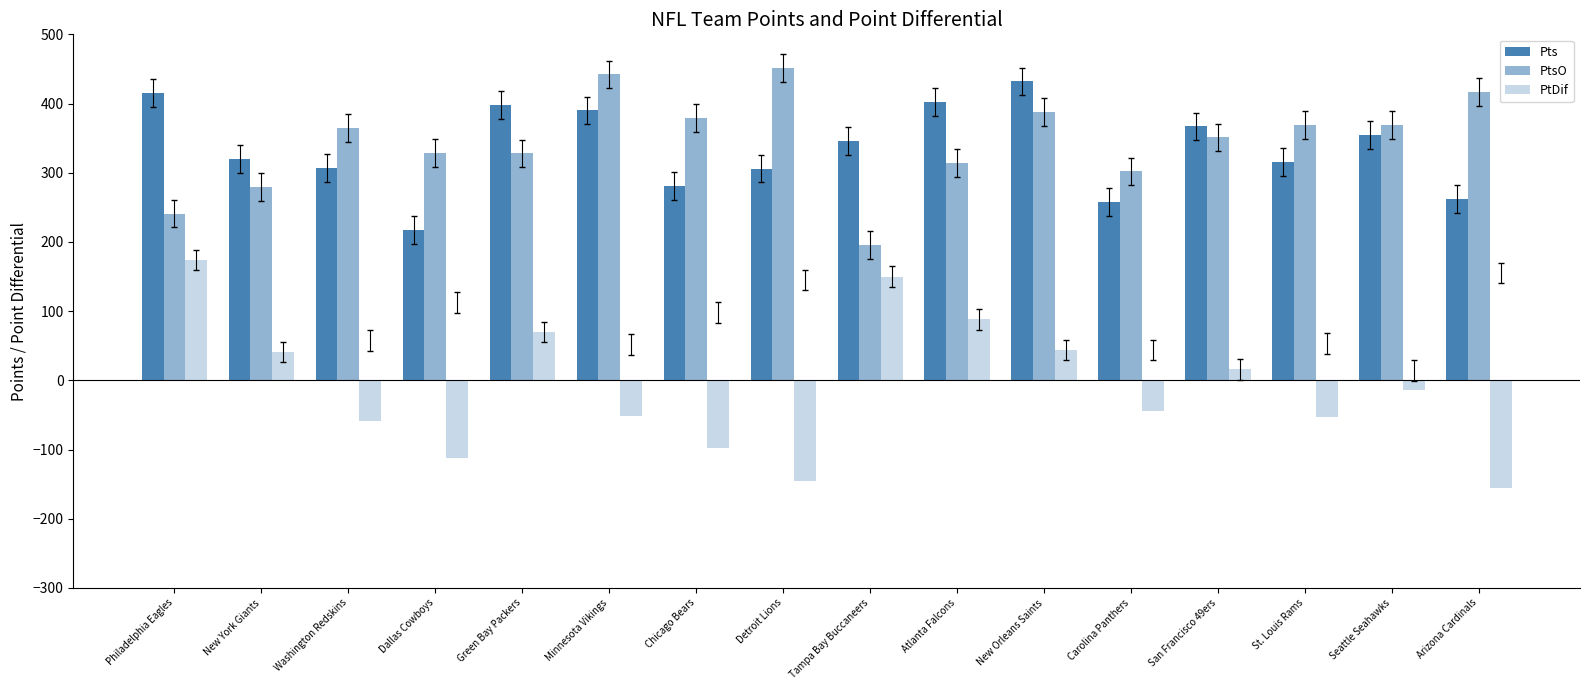

How many groups of bars are there?

16